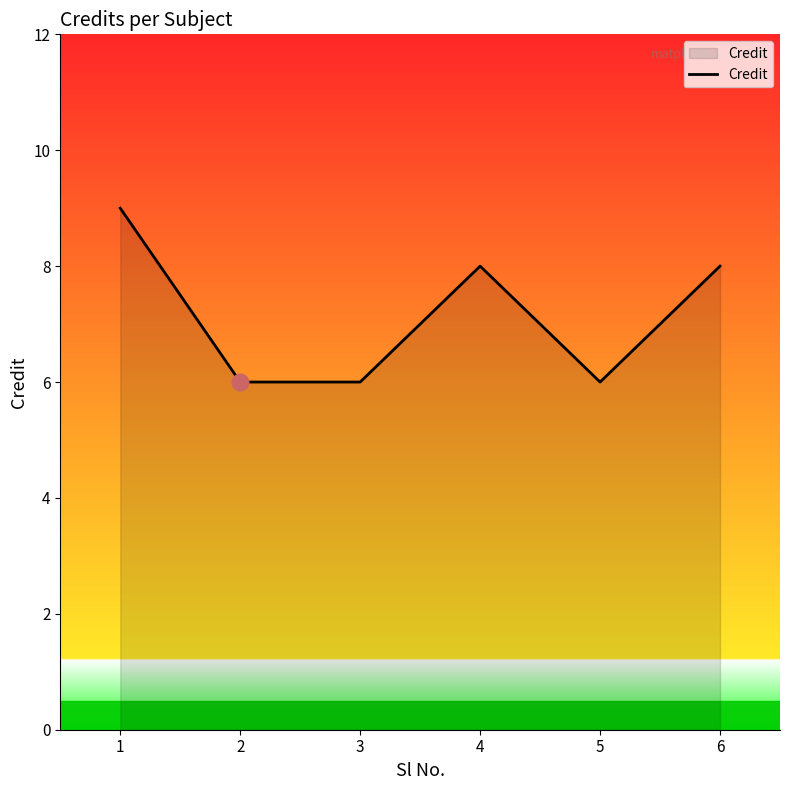

Count the number of categories in the chart.

6